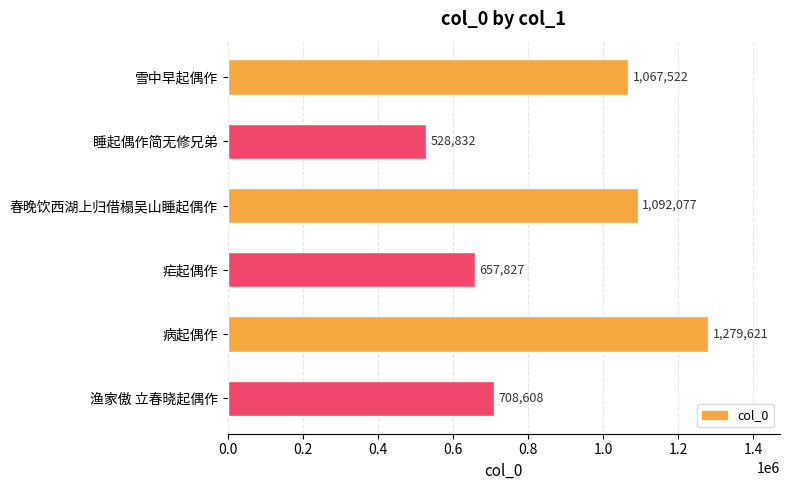

Is it true that the value at 春晚饮西湖上归借榻吴山睡起偶作 is 1573256?

False